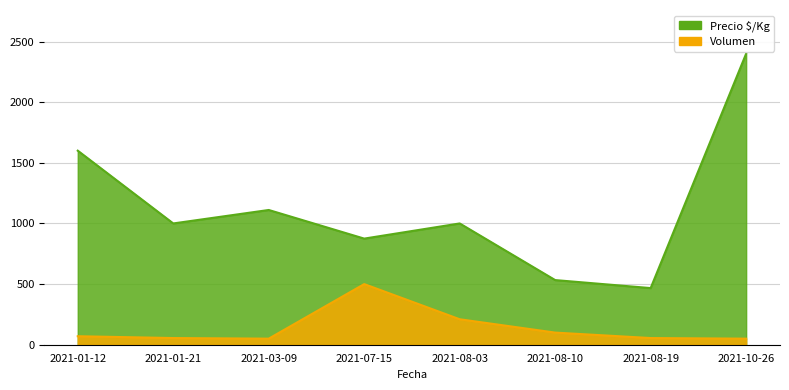

True or false: Precio $/Kg has more than 1 interior local peaks.

True